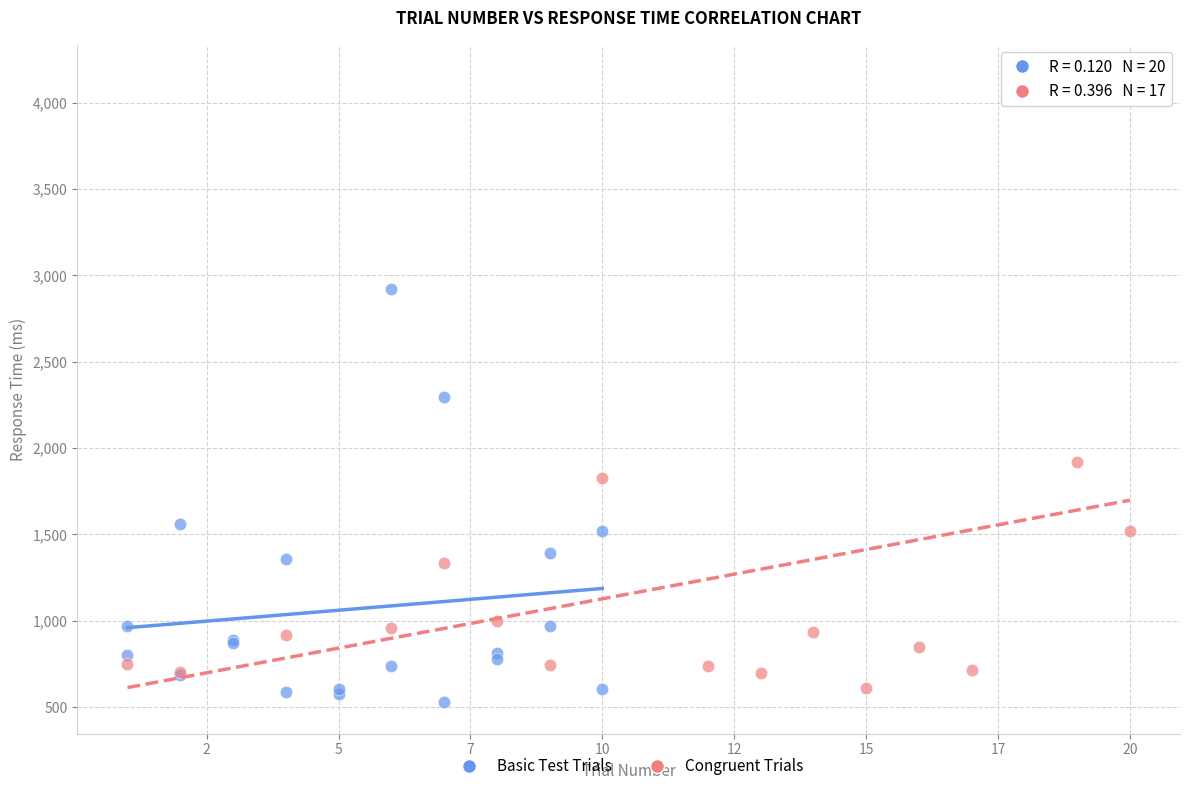

Which series has the widest spread of Y values?

Congruent Trials